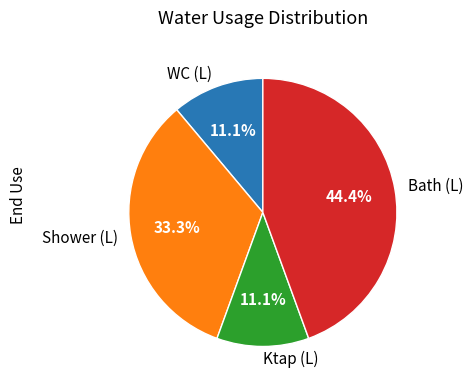

Between Shower (L) and Ktap (L), which is larger?

Shower (L)